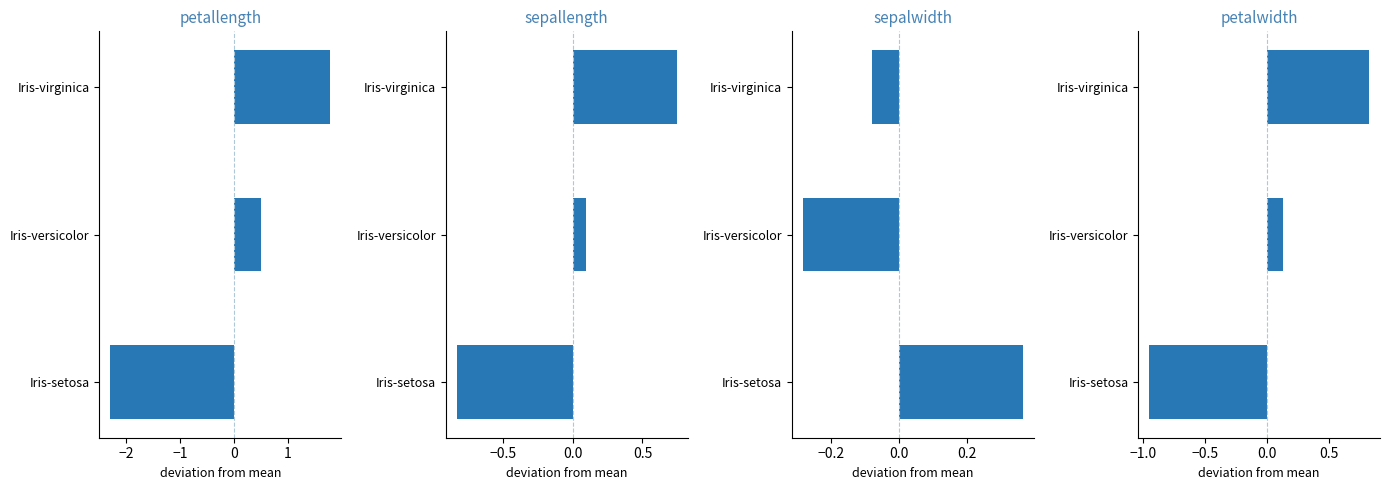

The value of sepallength at Iris-setosa is -0.6. True or false?

False